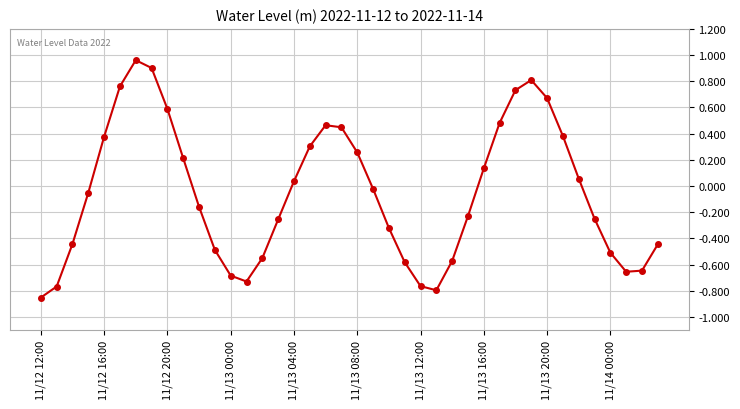

How many interior local valleys (lower than both neighbors) does the data have?

3